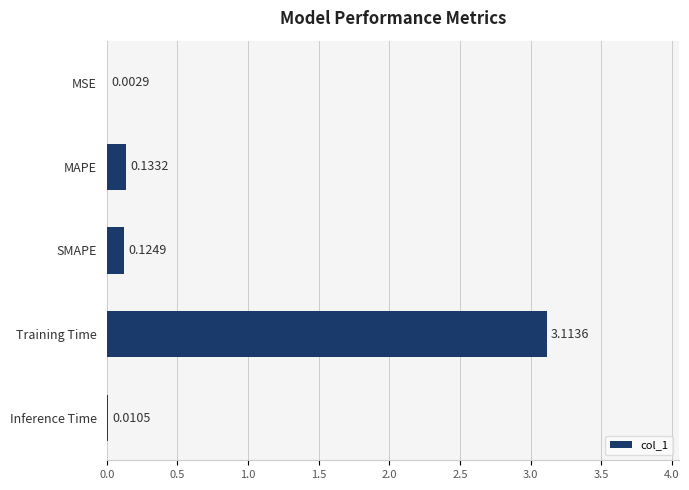

What is the sum of all values?

3.4